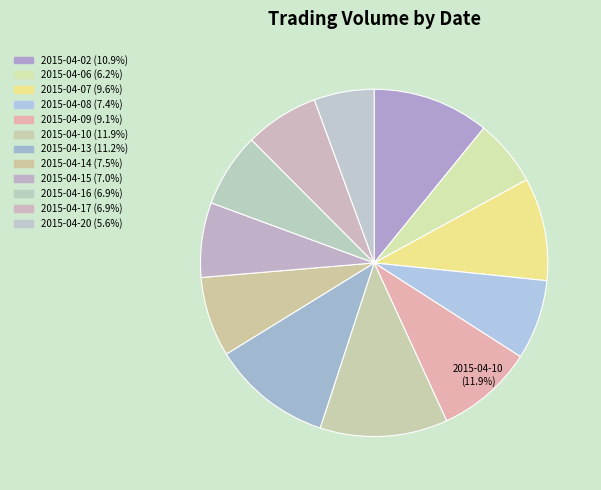

To the nearest percent, what portion does 2015-04-09 represent?

9%